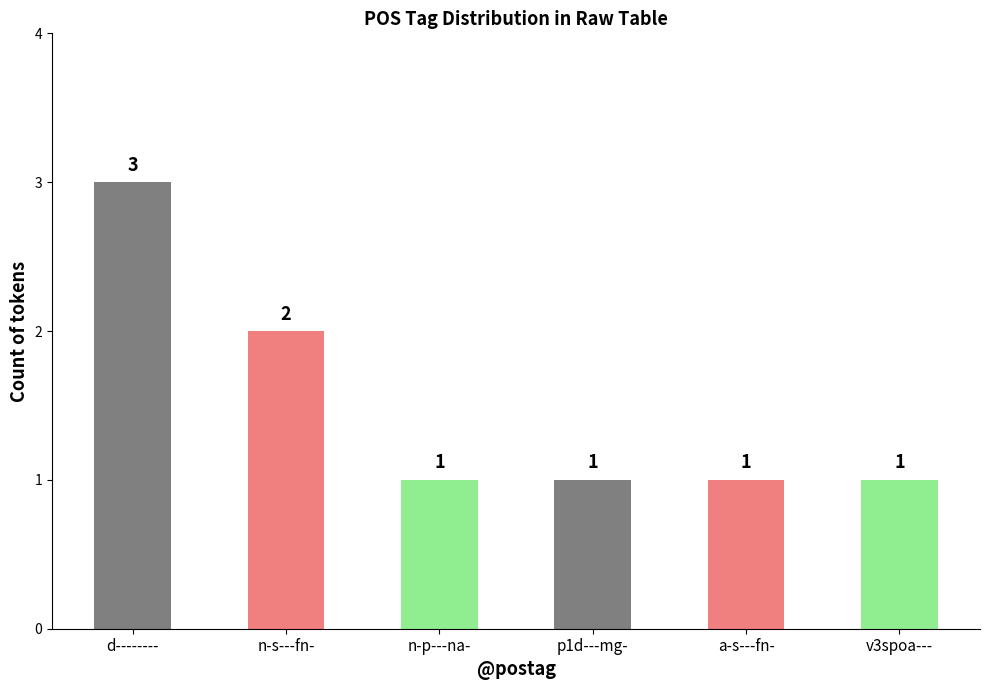

What is the approximate value at n-s---fn-?

2